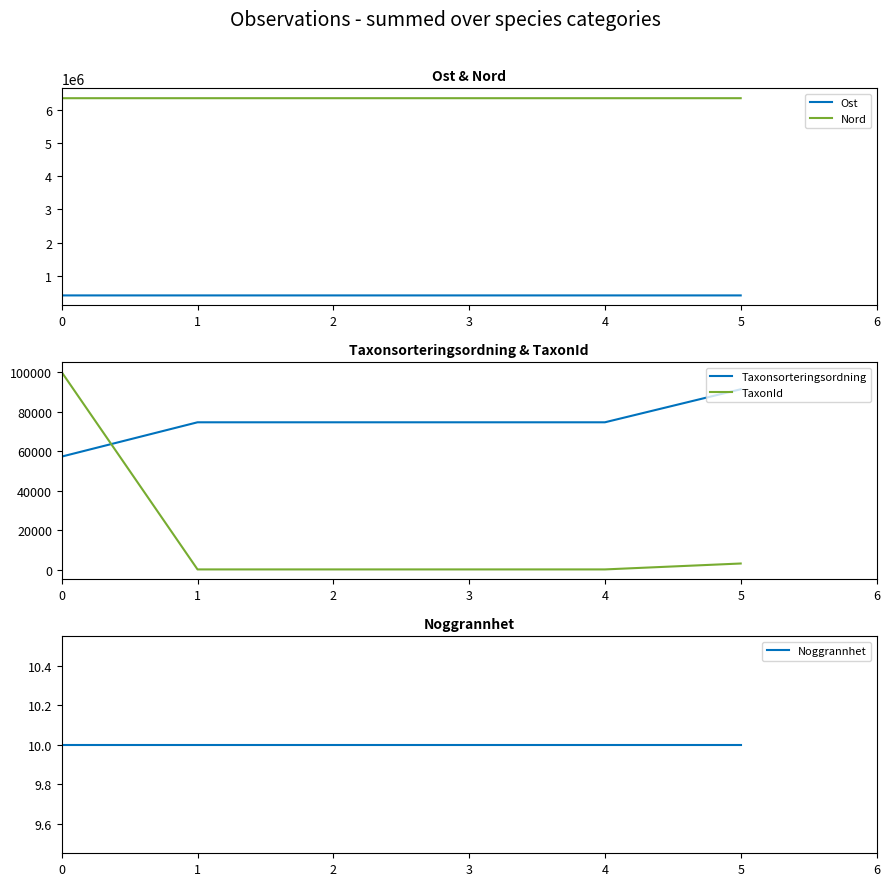

The value of Noggrannhet at 0 is 10. True or false?

True